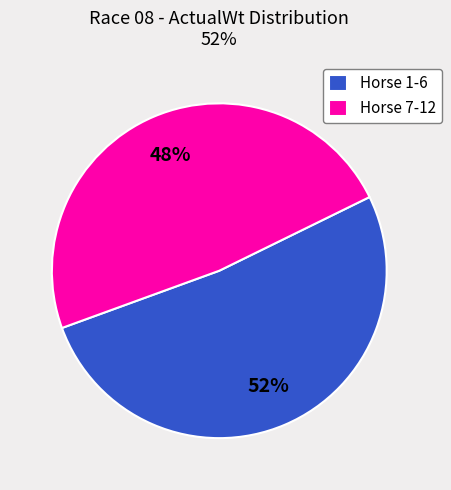

Is there a majority slice in this chart?

Yes